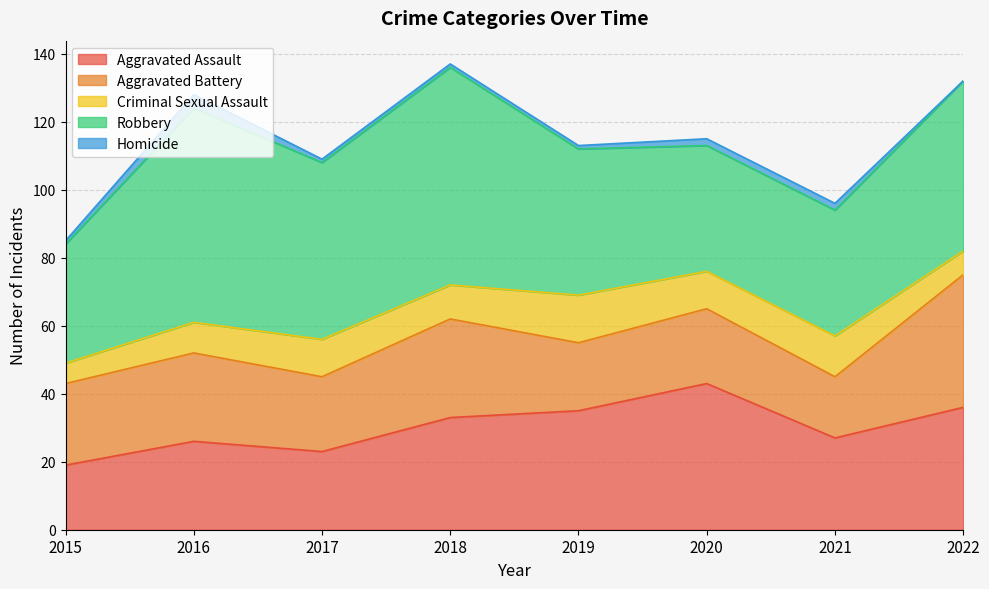

At 2016, list the series in order from largest to smallest.

Robbery, Aggravated Assault, Aggravated Battery, Criminal Sexual Assault, Homicide